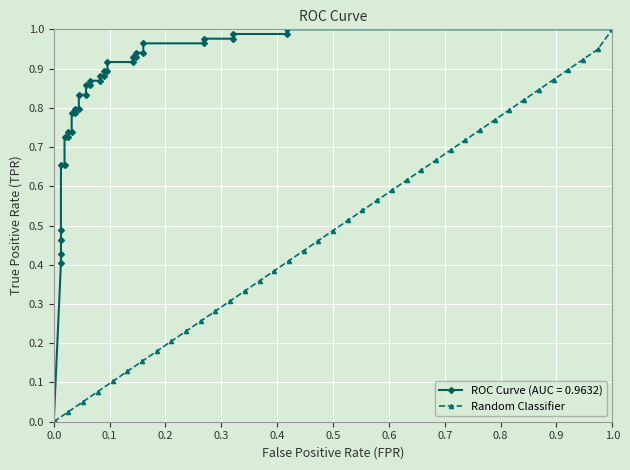

Which category has the highest value in the Random Classifier series?

1.0